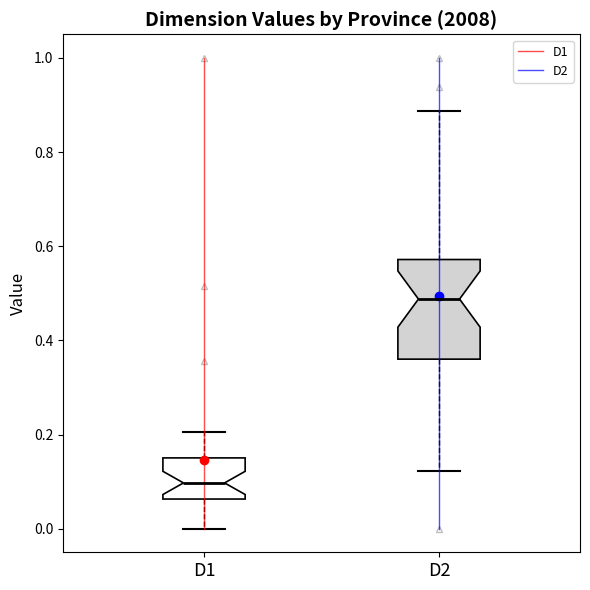

Which box has the highest median line?

D2